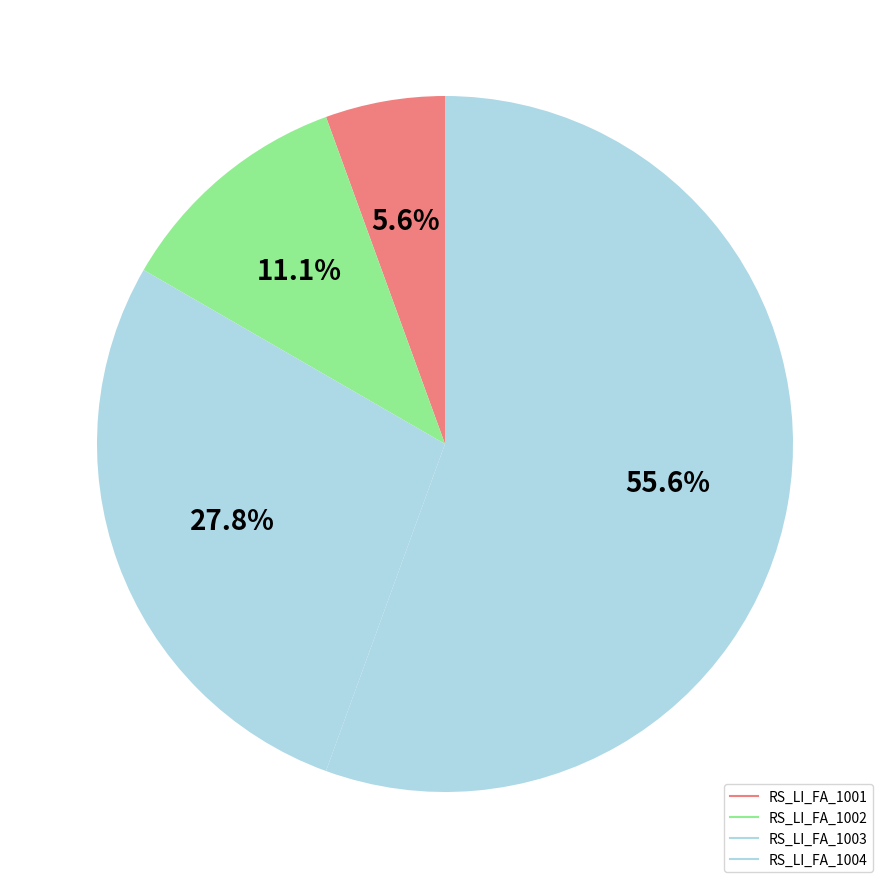

Between RS_LI_FA_1002 and RS_LI_FA_1001, which is larger?

RS_LI_FA_1002